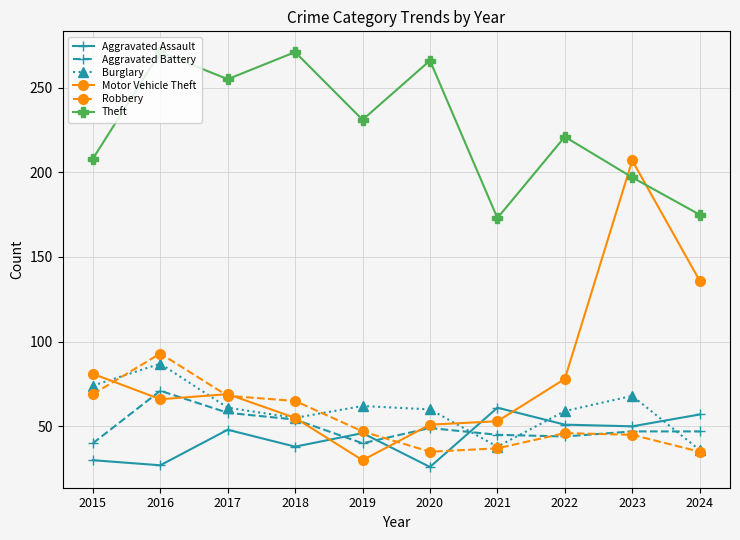

What is the sum of all Aggravated Assault values?

434